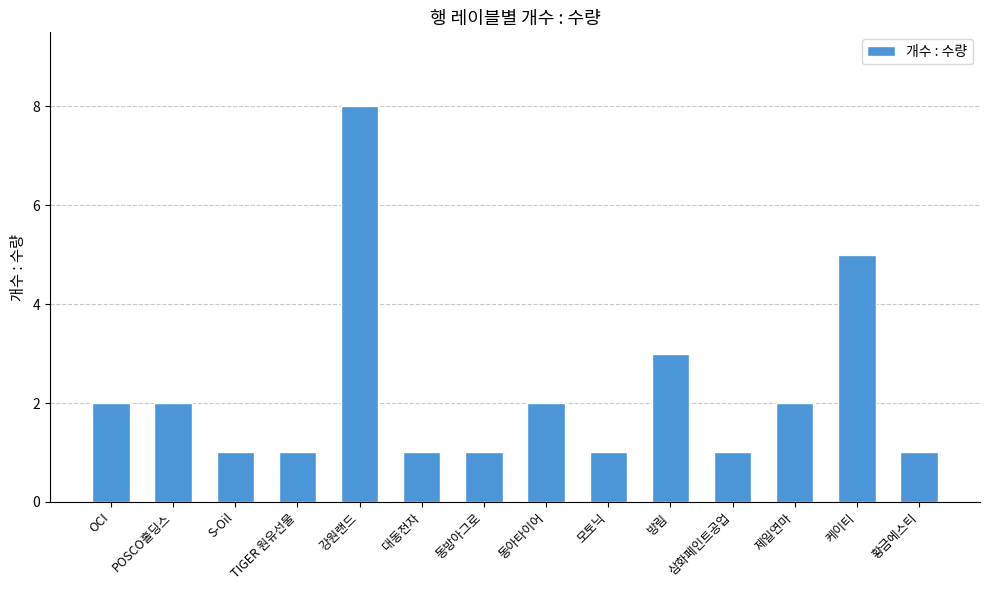

What is the smallest value displayed?

1